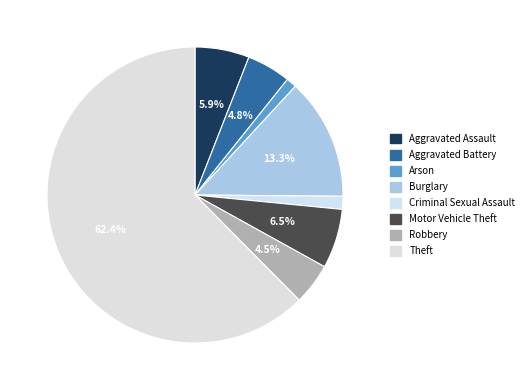

How many segments does this pie chart have?

8